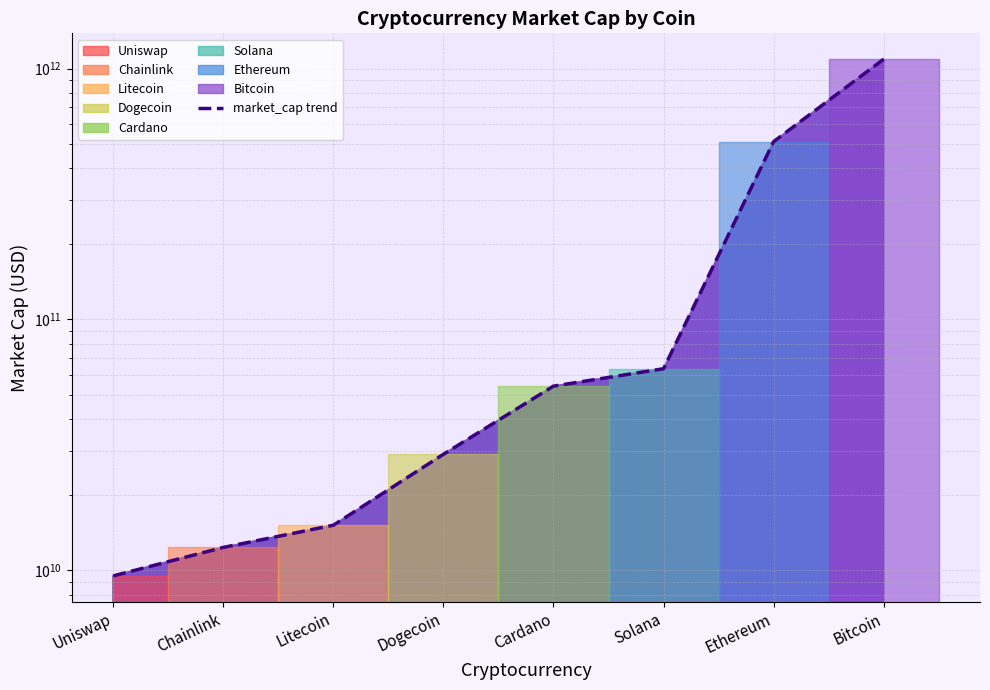

True or false: there are more than 0 points higher than both neighbors.

False